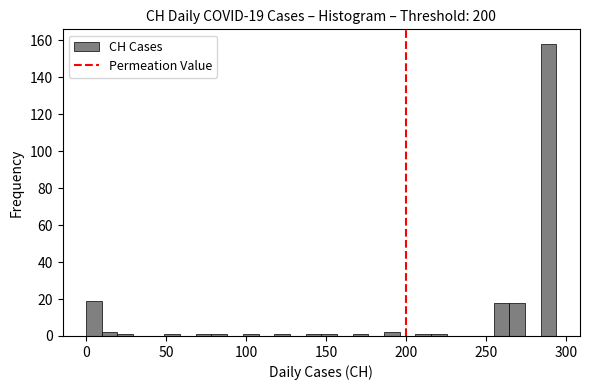

Read against the x-axis, roughly where is the centre of the tallest bar?

290